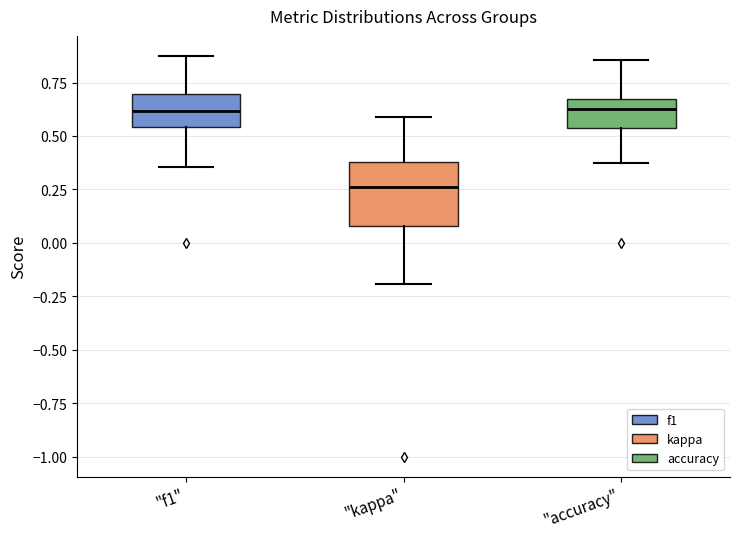

Reading left to right, read every box against the y-axis: the position of its median line, the range the box covers, and the ends of its whiskers. The values are not printed on the chart, so give them approximately, as read against the axis.

"f1": median 0.60, box 0.55 to 0.70, whiskers 0.35 to 0.85
"kappa": median 0.25, box 0.10 to 0.40, whiskers -0.20 to 0.60
"accuracy": median 0.65, box 0.55 to 0.70, whiskers 0.40 to 0.85